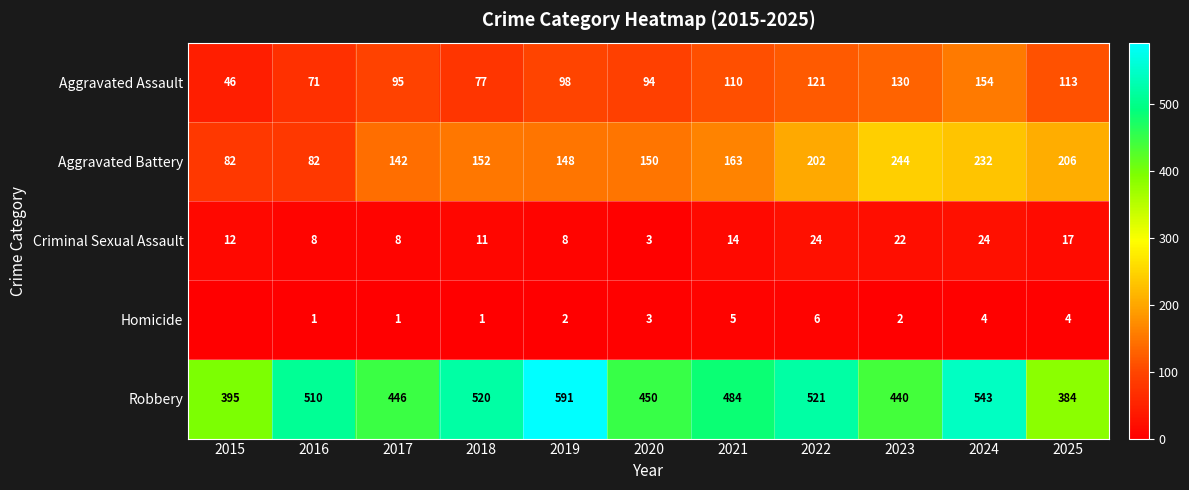

Which series changed the most between 2017 and 2020?

Aggravated Battery